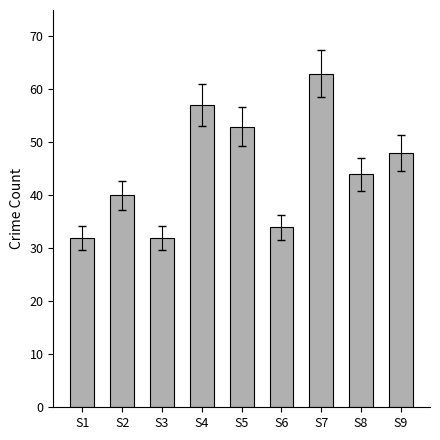

Does the chart contain stacked bars?

No